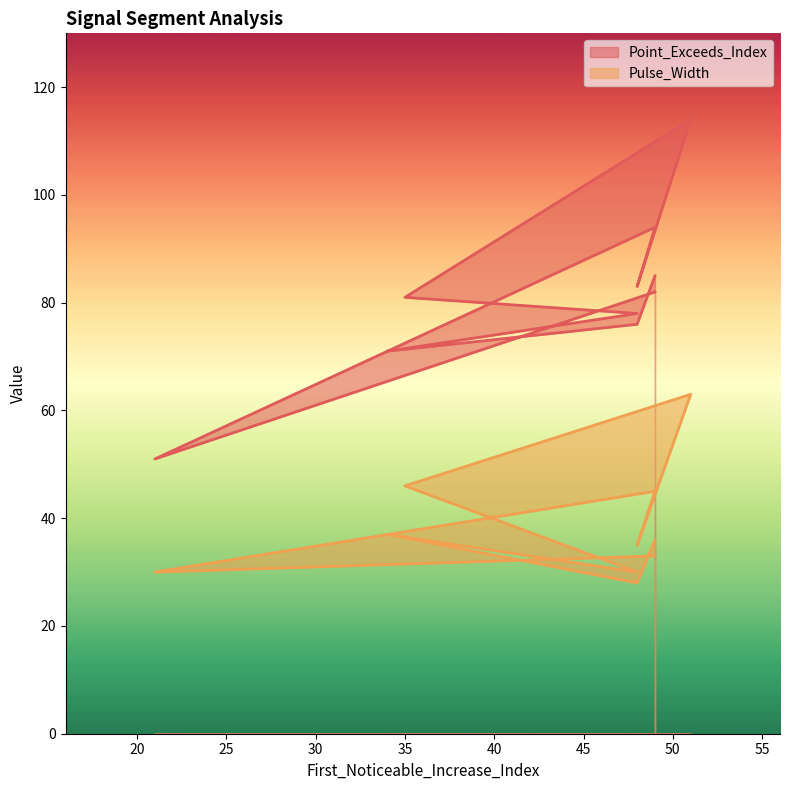

At which category does Point_Exceeds_Index reach its first local valley?

21